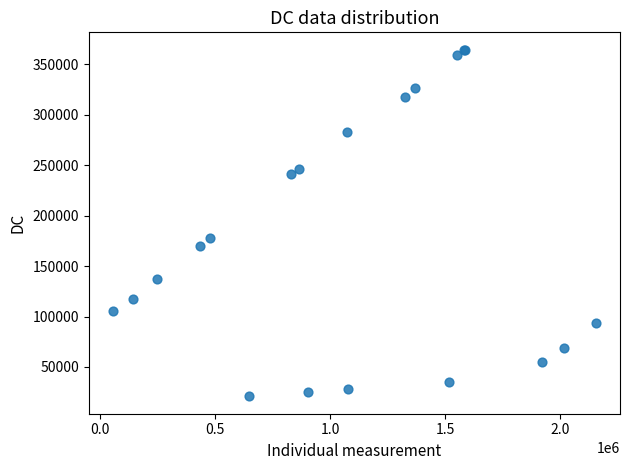

What Y value in the scatter plot is closest to 192591?

178023